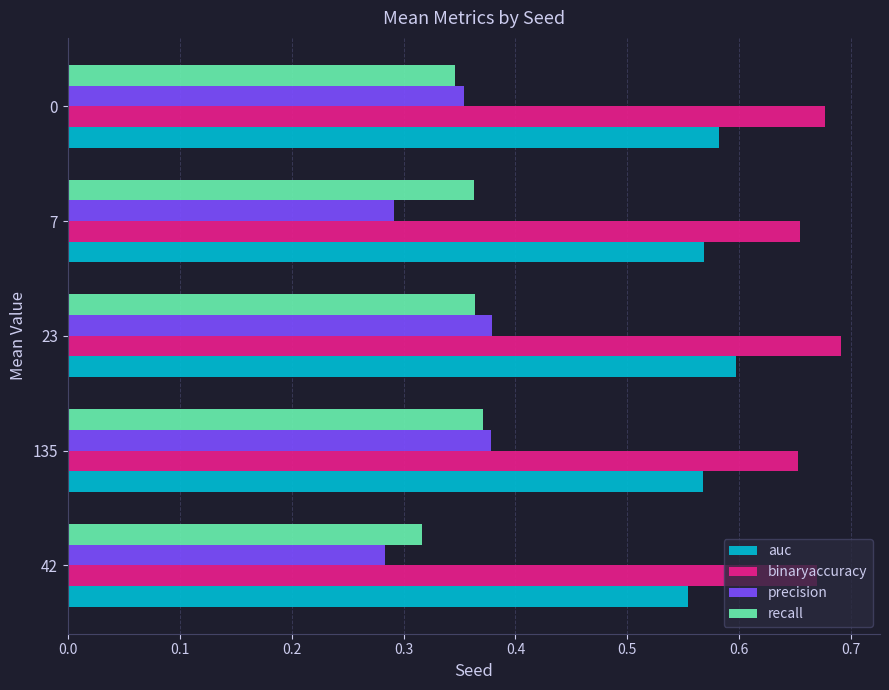

At how many categories does at least one series exceed 0?

5